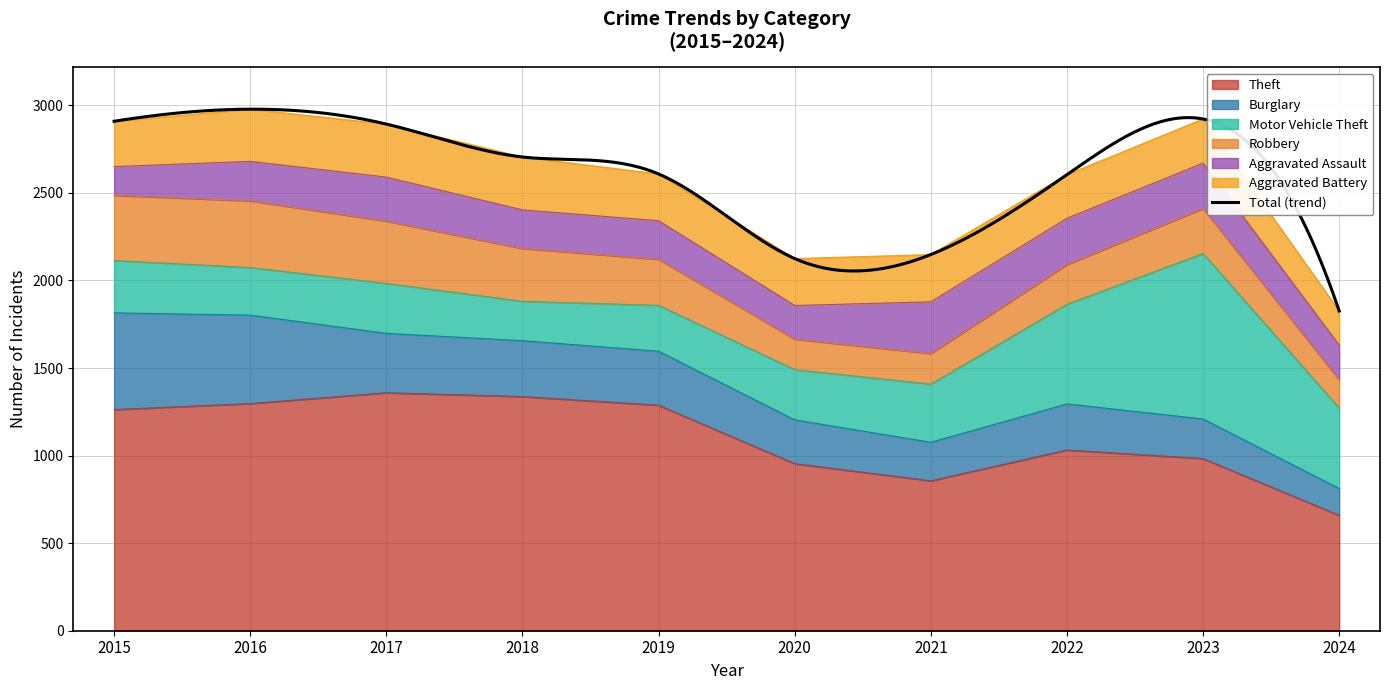

True or false: Aggravated Assault has more than 2 points higher than both neighbors.

False